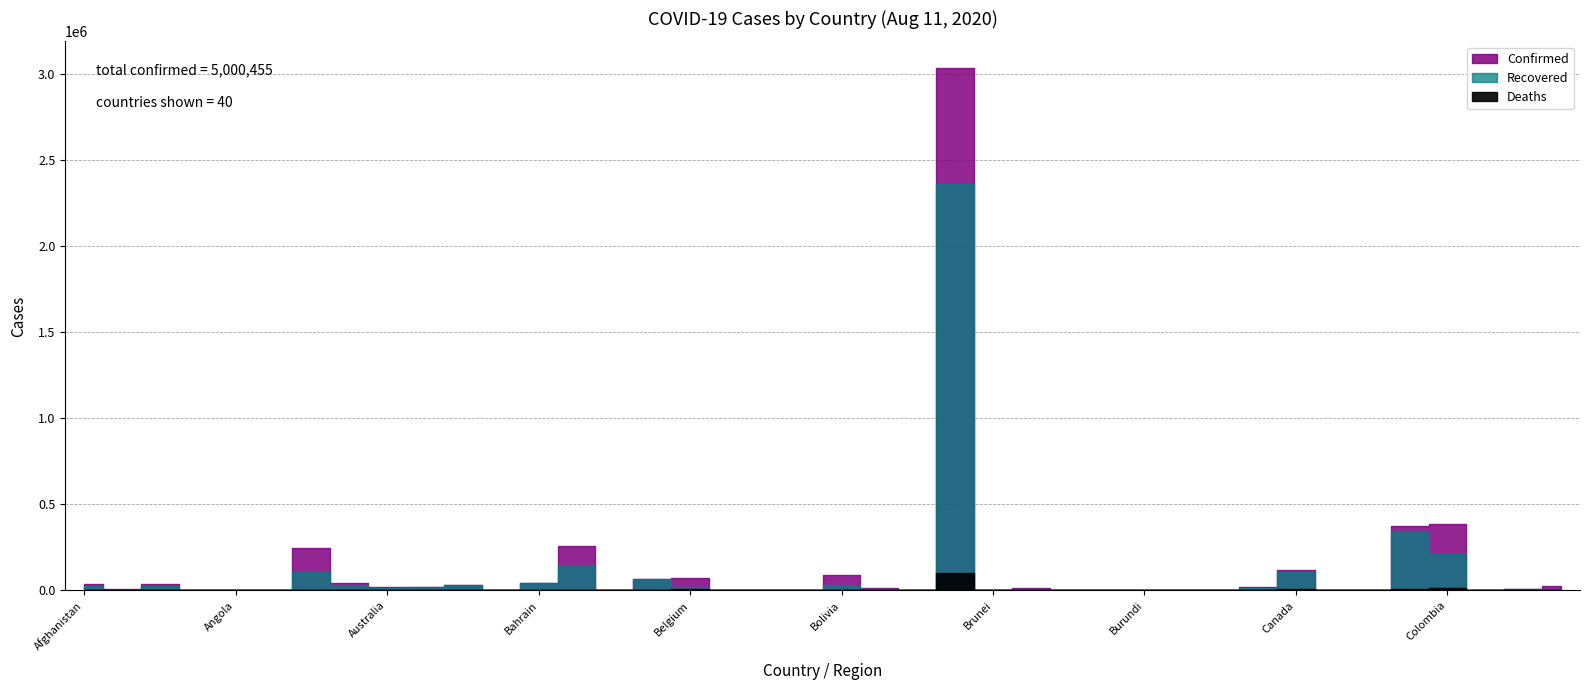

Rank the series at Afghanistan from highest to lowest value.

Confirmed, Recovered, Deaths